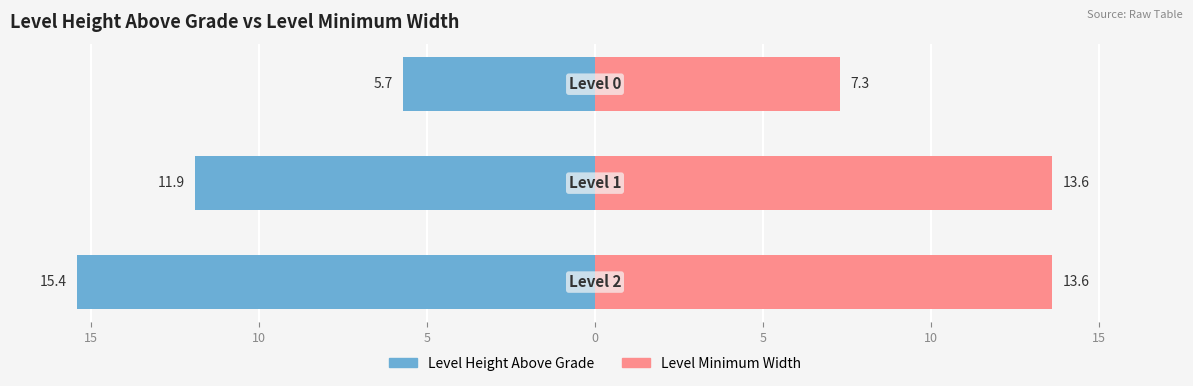

Reading left to right, transcribe all the data shown in this chart.

Level Height Above Grade: 20=-15.4	15=-11.9	10=-5.7
Level Minimum Width: 20=13.6	15=13.6	10=7.3